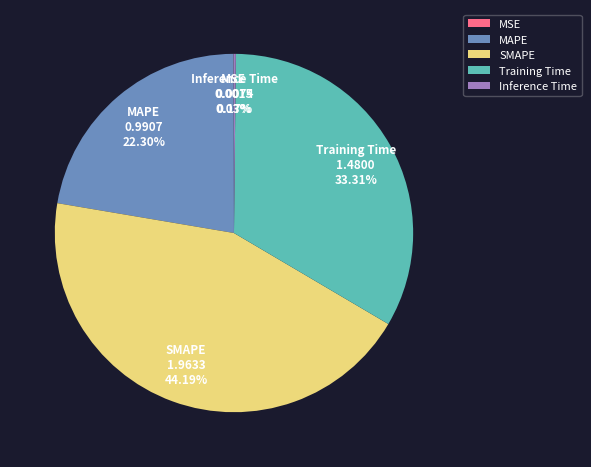

Does Training Time represent more than half of the total?

No